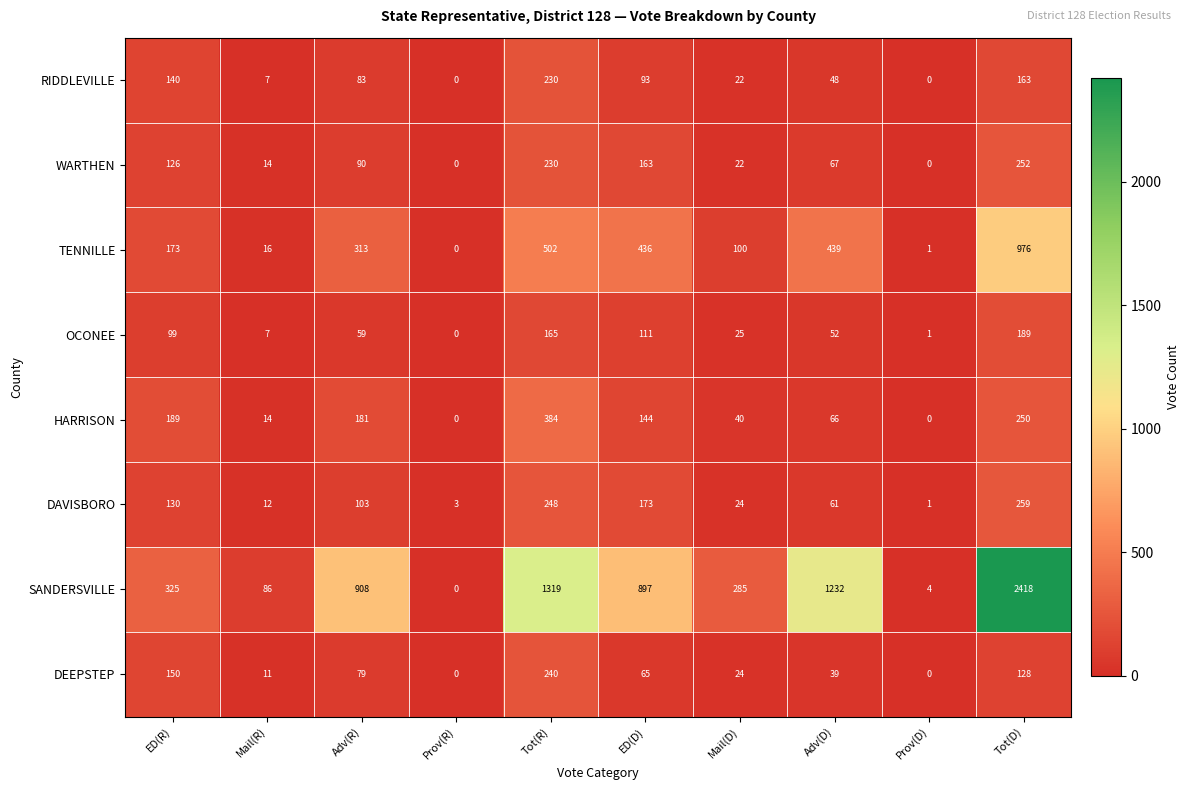

Between Mail(D) and Tot(D), which series saw the biggest shift?

SANDERSVILLE